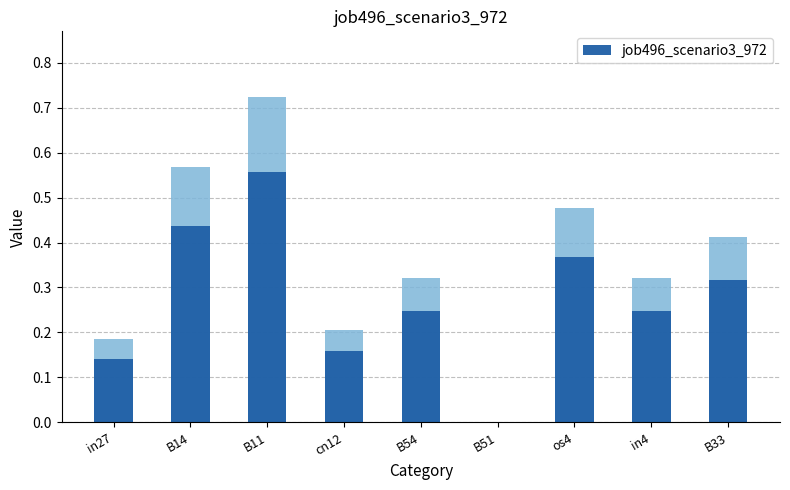

What is the sum of all values?

2.5